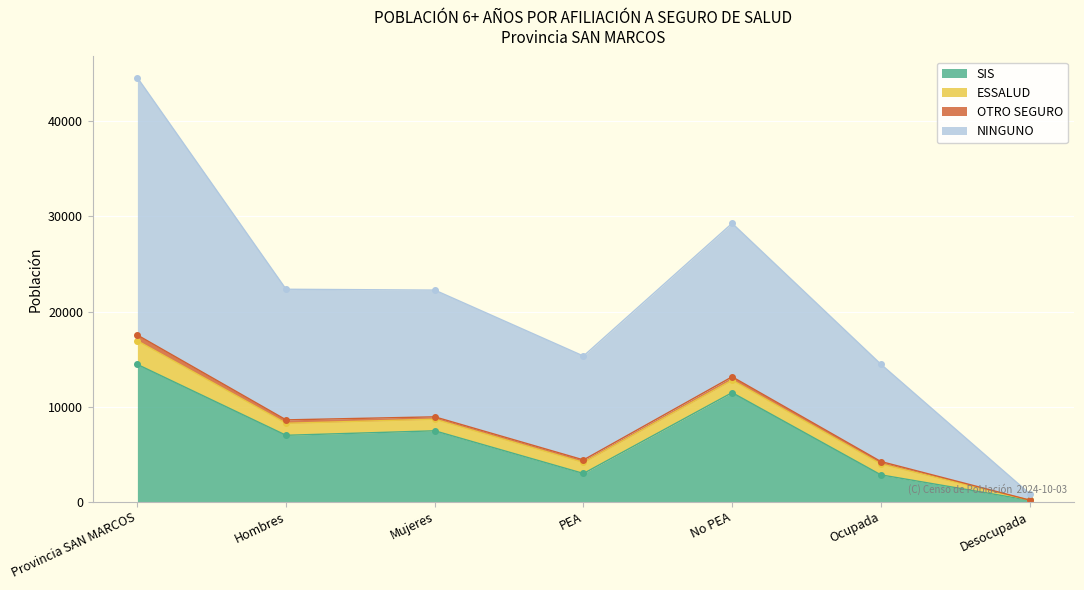

At which category does SIS reach its first local peak?

Mujeres